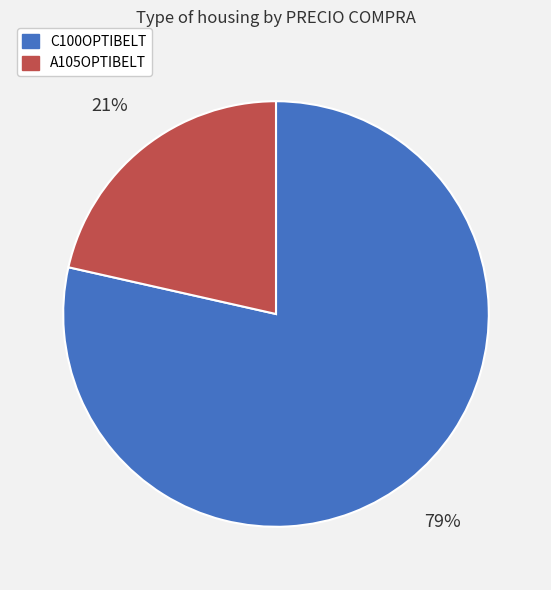

What percentage is the C100OPTIBELT slice, to the nearest percent?

79%